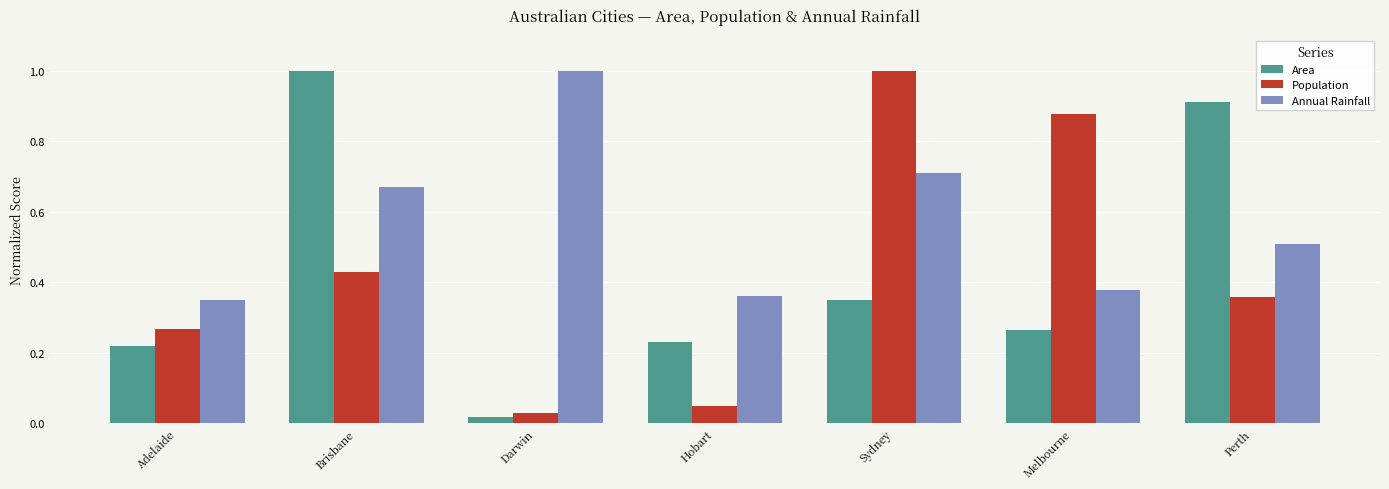

What position from the left is Brisbane?

2